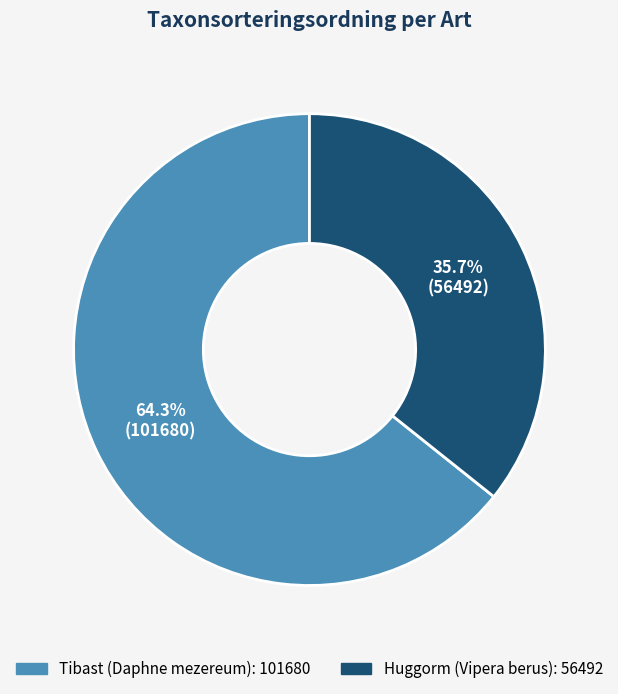

Count the number of slices in the pie.

2